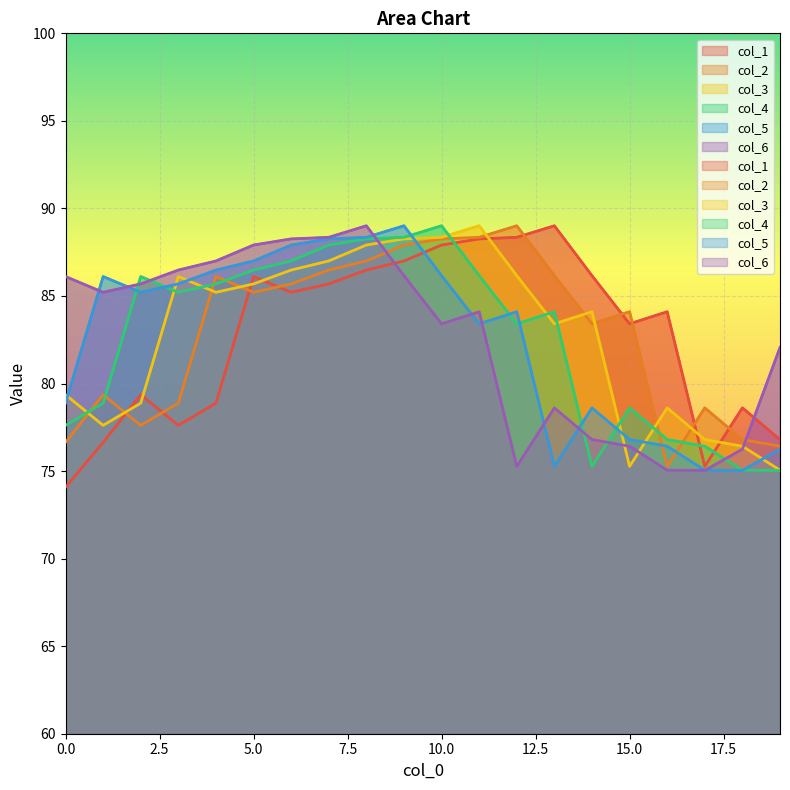

List the labels in order of col_2 value, smallest first.

16, 19, 0, 18, 2, 17, 3, 1, 14, 15, 5, 6, 4, 13, 7, 8, 9, 10, 11, 12